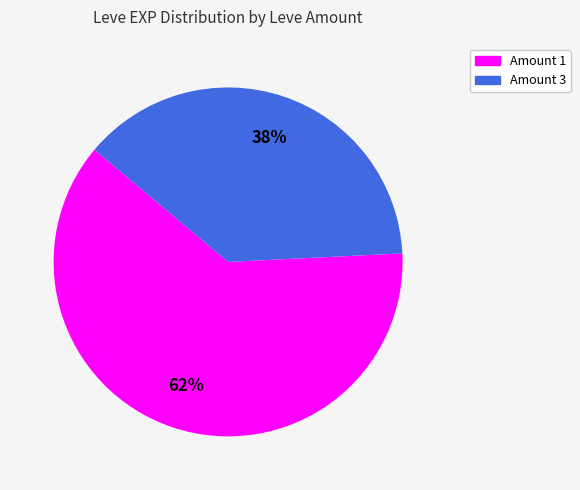

Is there a majority slice in this chart?

Yes